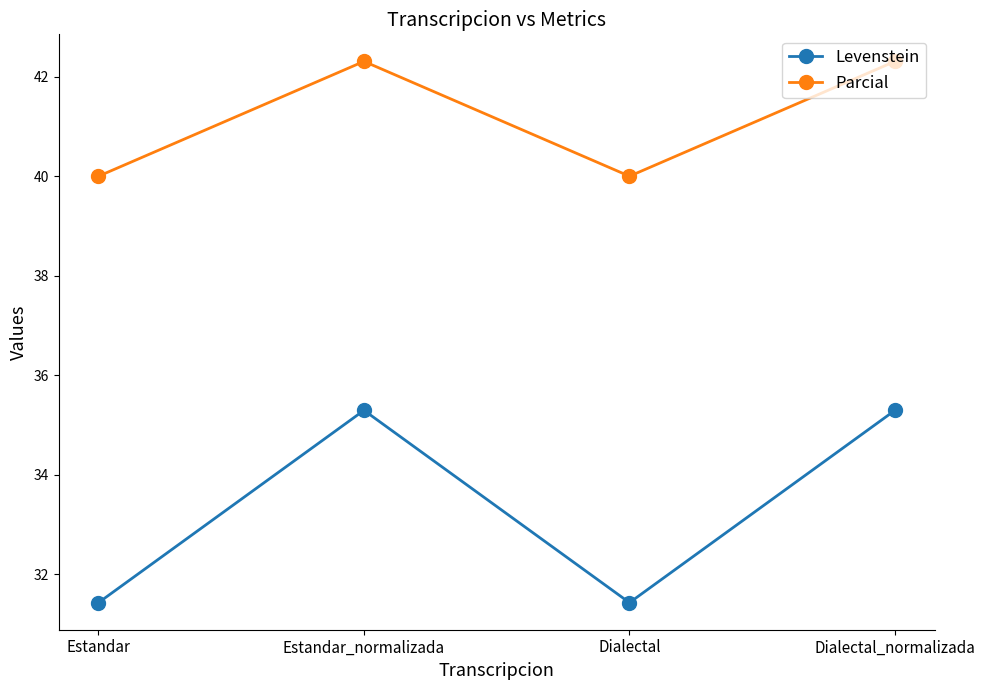

Reading left to right, list all the values displayed in this chart.

Levenstein: 31.4	35.3	31.4	35.3
Parcial: 40.0	42.3	40.0	42.3